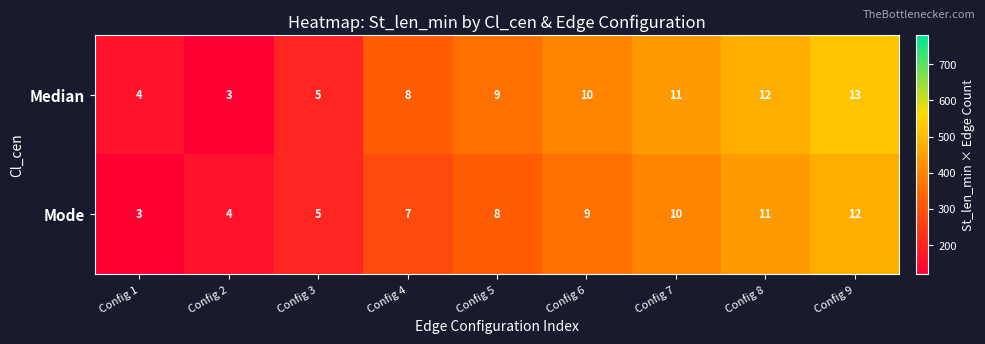

The Mode series shows 12 at Config 9. True or false?

True